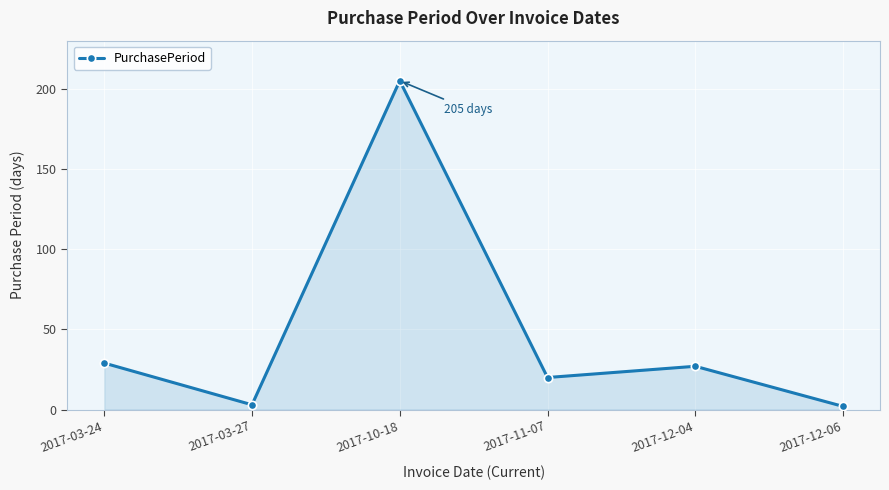

What is the difference between the second highest and minimum values?

27